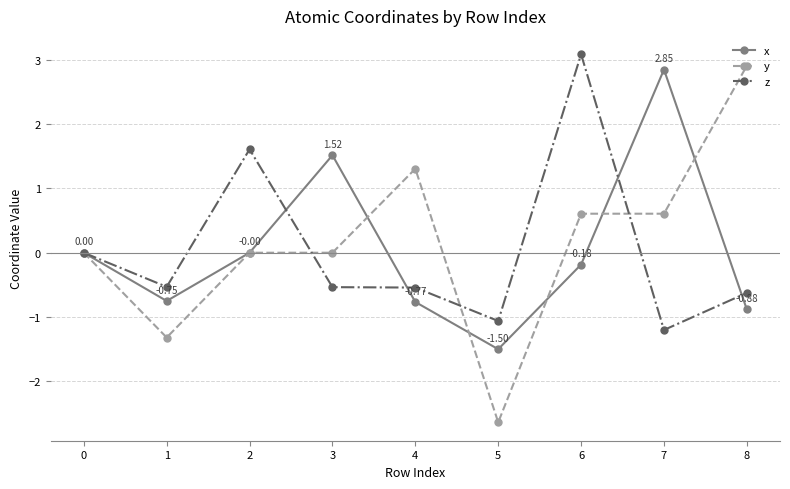

Which series has the largest range (max minus min)?

y